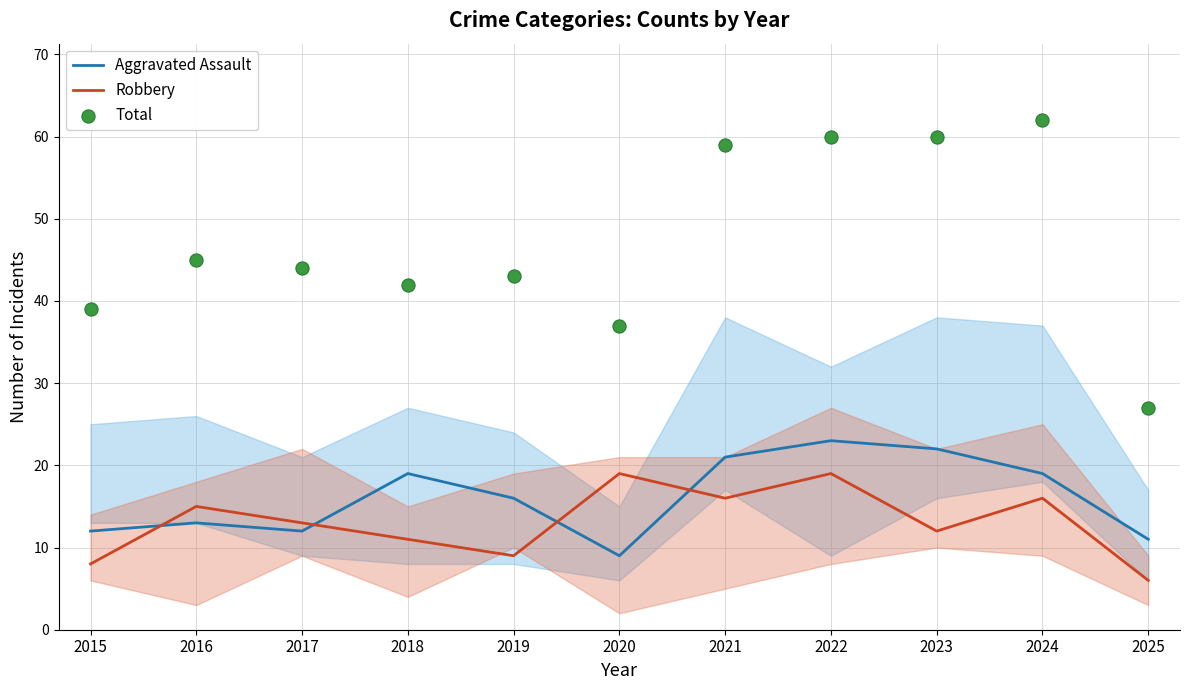

What is the total value across all series at 2025?

44